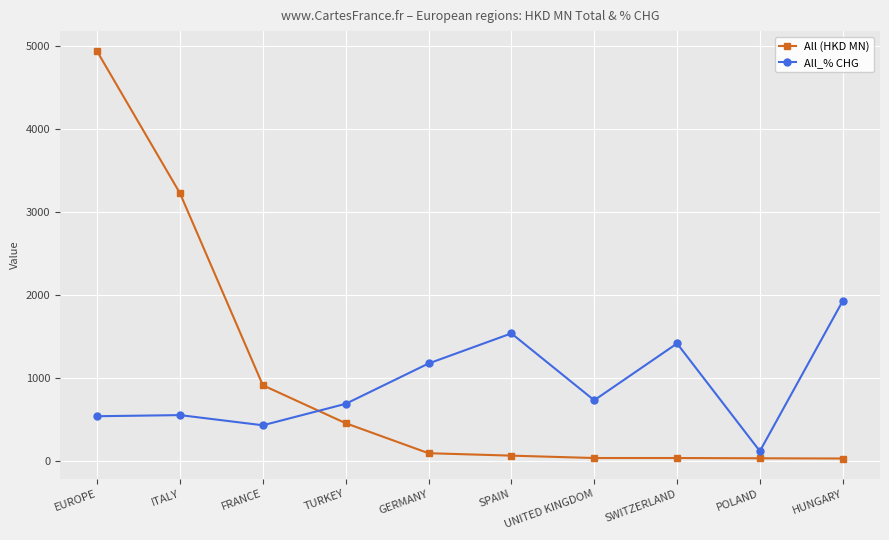

Where is All (HKD MN) nearest to the value 2479?

ITALY